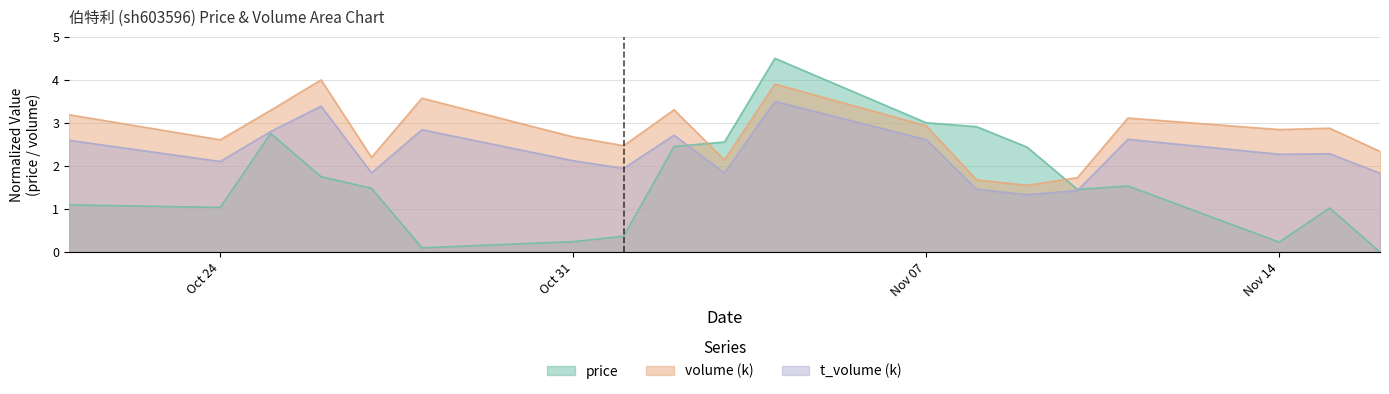

Which category has the highest value in the price series?

2022-11-04